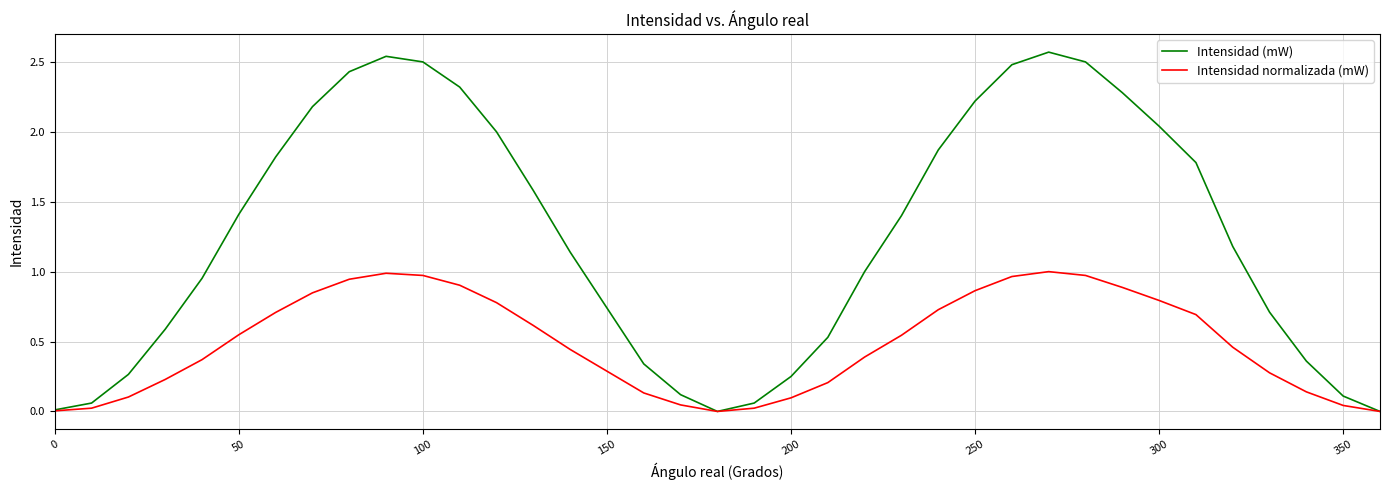

Which series has the widest spread of values?

Intensidad (mW)